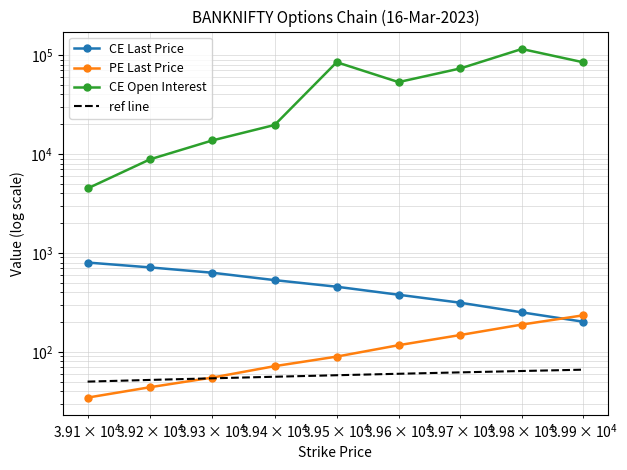

Which series ends up on top after the final intersection of CE Last Price and PE Last Price?

PE Last Price